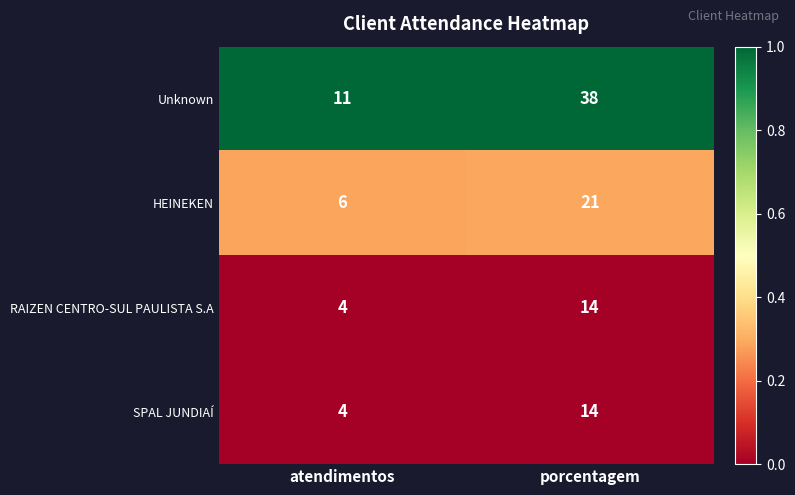

List the labels in order of Unknown value, largest first.

porcentagem, atendimentos